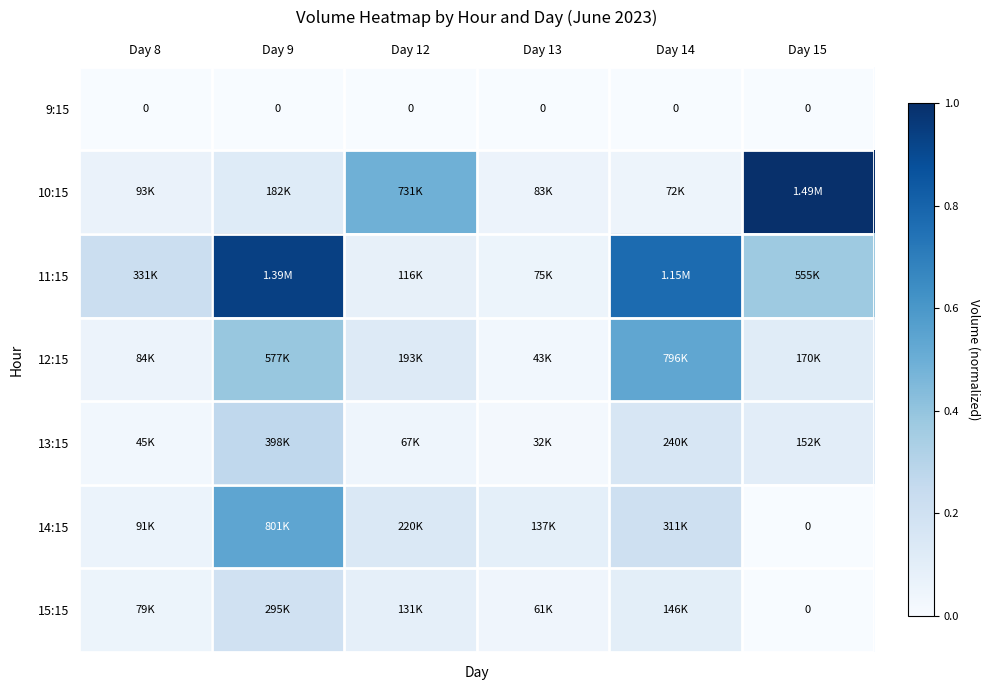

Which category has the lowest value in the 11:15 series?

Day 13